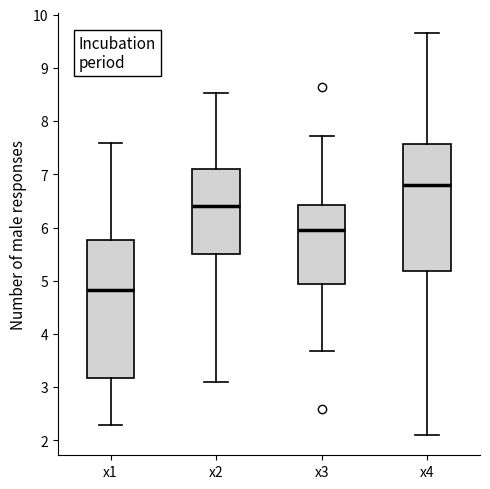

Reading left to right, transcribe this box plot: for each box, give where its median line is, the range the box spans, and where its two whiskers end, as read against the y-axis. The values are not printed on the chart, so give them approximately, as read against the axis.

x1: median 4.8, box 3.2 to 5.8, whiskers 2.3 to 7.6
x2: median 6.4, box 5.5 to 7.1, whiskers 3.1 to 8.5
x3: median 6.0, box 4.9 to 6.4, whiskers 3.7 to 7.7
x4: median 6.8, box 5.2 to 7.6, whiskers 2.1 to 9.7